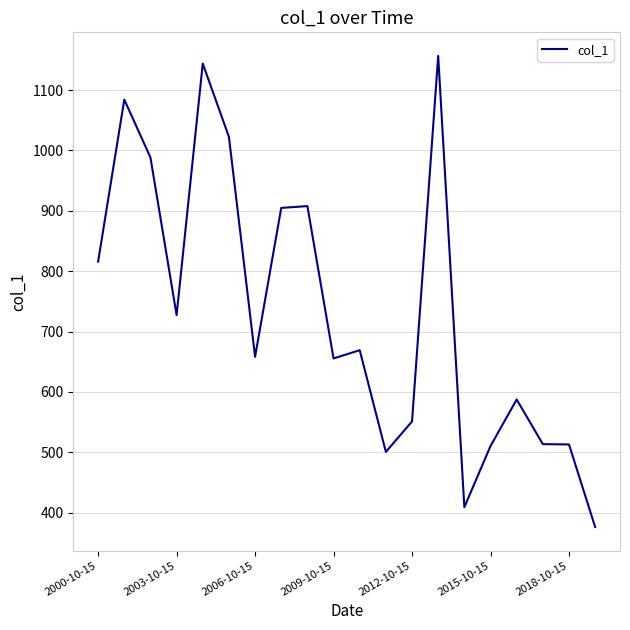

What is the maximum value shown in the chart?

1156.5